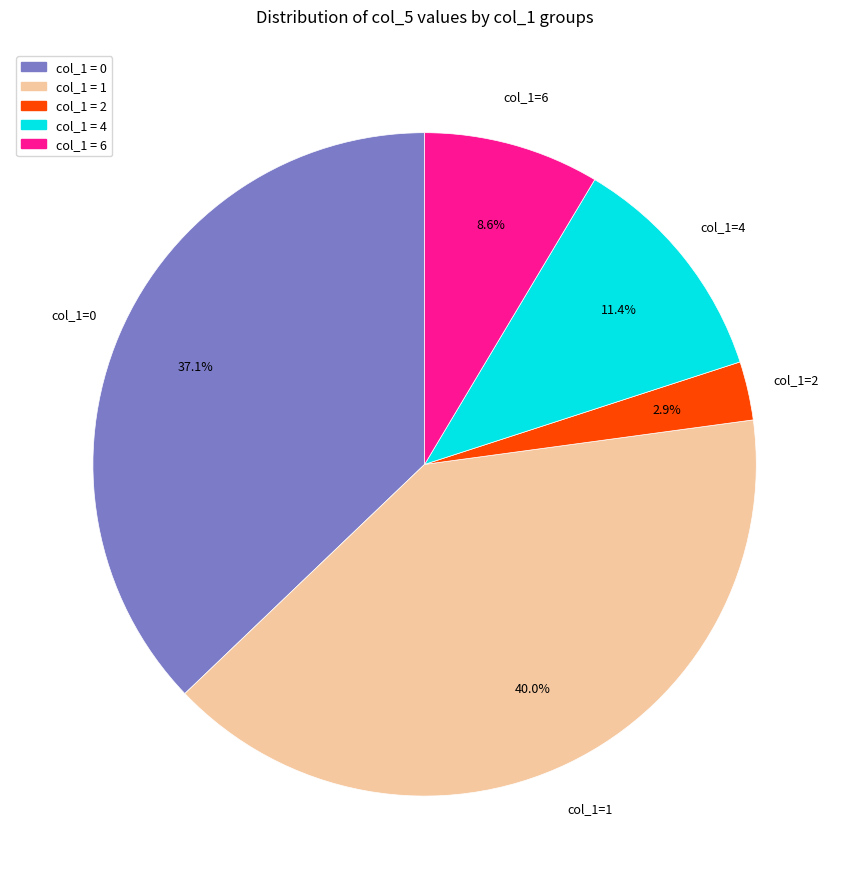

Does any single category account for the majority?

No